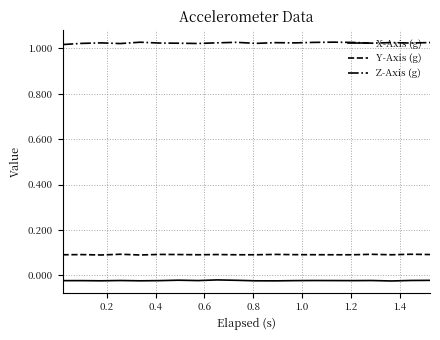

Which series has the largest total across all categories?

Z-Axis (g)